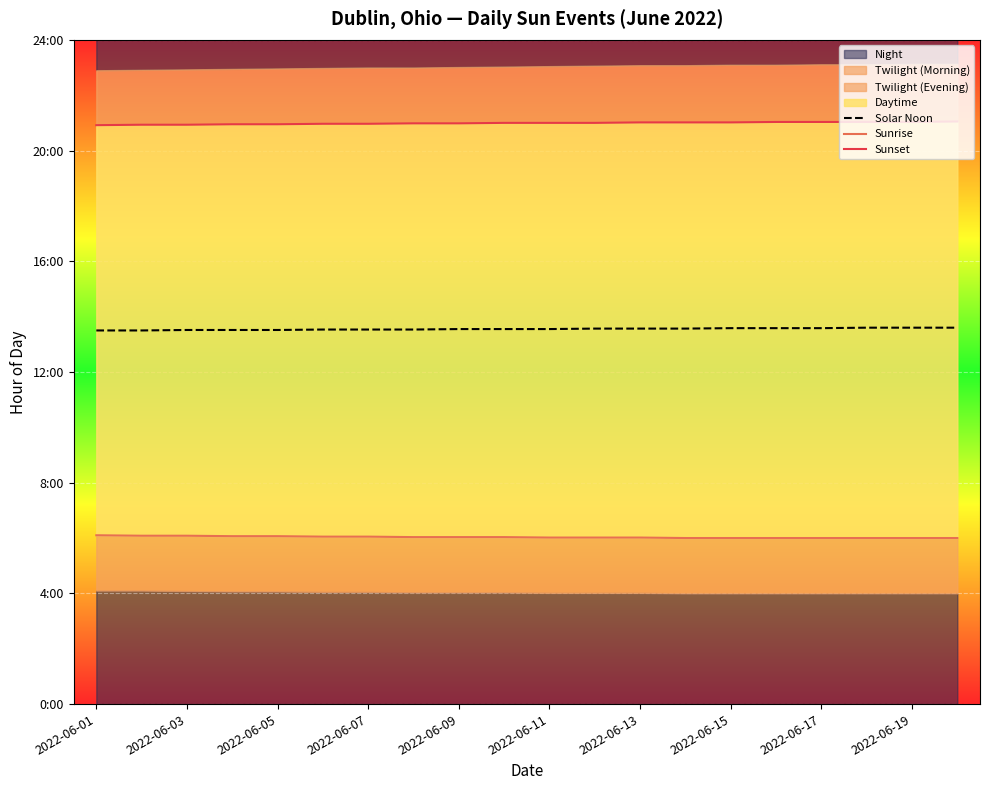

True or false: Sunrise has a value of 8.8 at 2022-06-03.

False